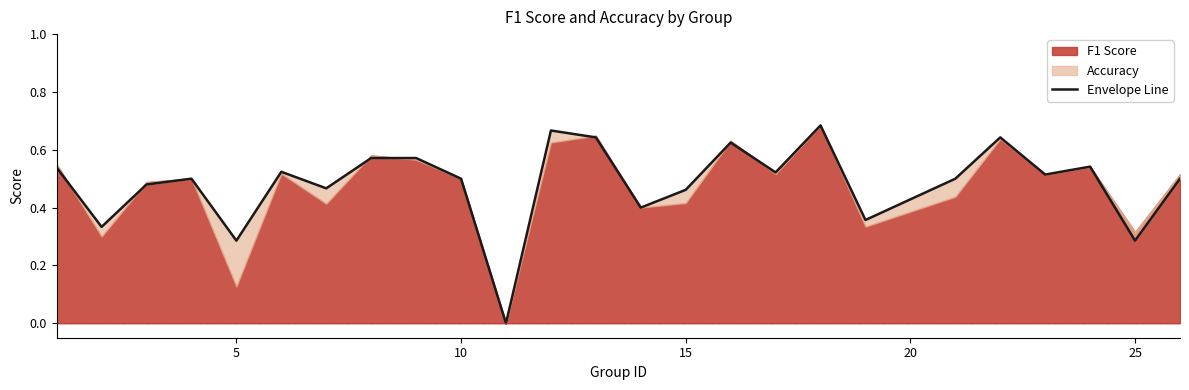

Rank the categories by value from highest to lowest.

18, 12, 13, 22, 16, 8, 9, 24, 1, 6, 17, 23, 4, 10, 21, 26, 3, 7, 15, 14, 19, 2, 5, 25, 11